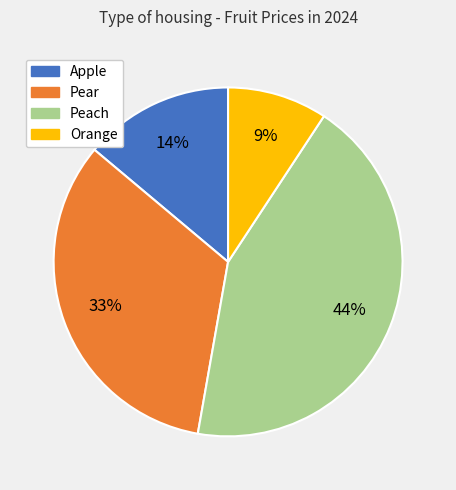

To the nearest percent, what is the combined percentage of Apple and Orange?

23%